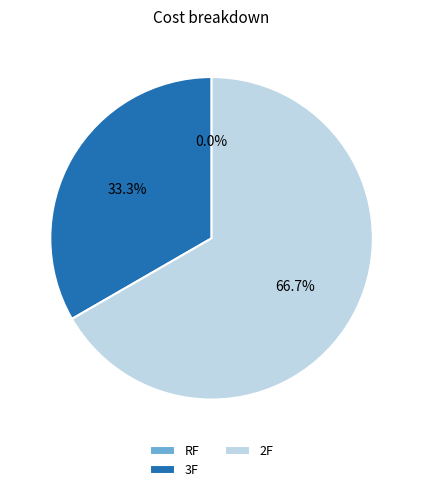

Which slice is the largest?

2F